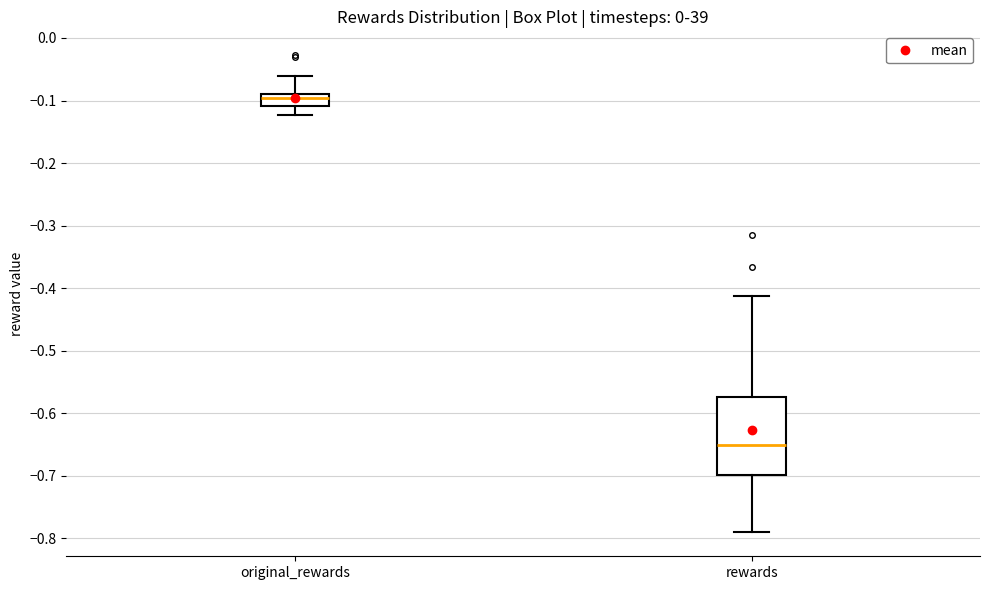

Reading left to right, read every box against the y-axis: the position of its median line, the range the box covers, and the ends of its whiskers. The values are not printed on the chart, so give them approximately, as read against the axis.

original_rewards: median -0.10, box -0.11 to -0.09, whiskers -0.12 to -0.06
rewards: median -0.65, box -0.70 to -0.57, whiskers -0.79 to -0.41